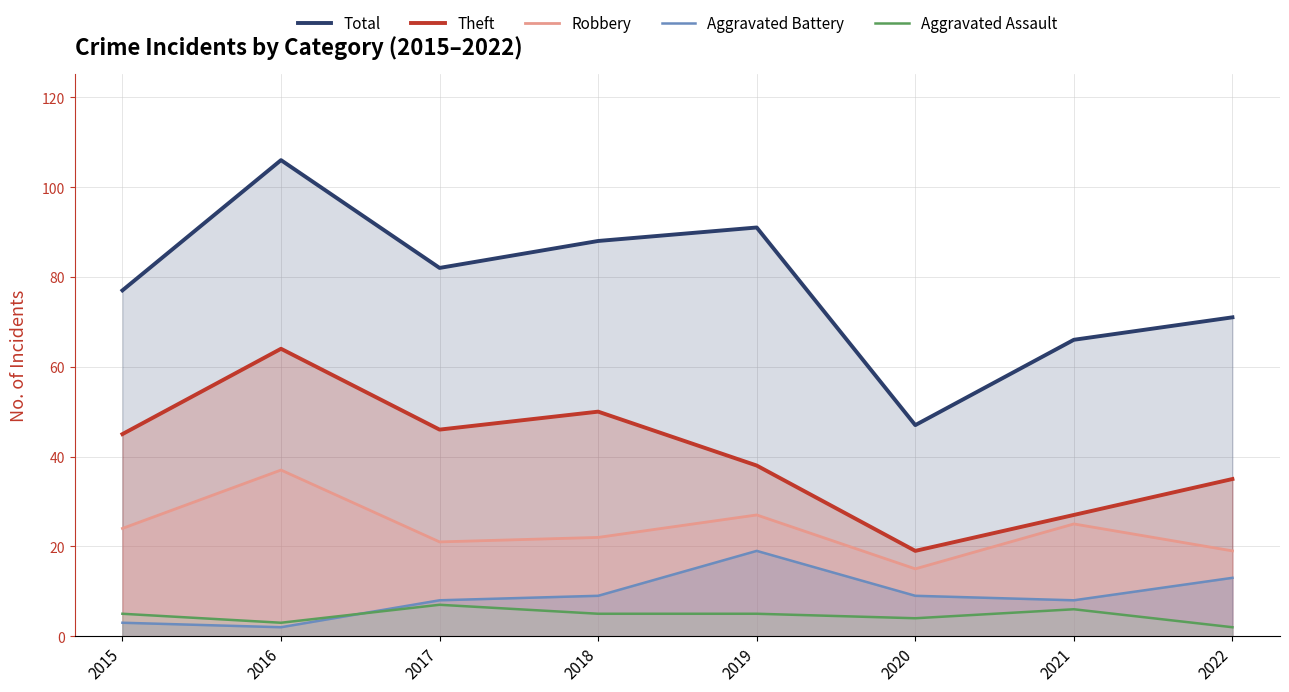

Does the chart display data point markers on the line(s)?

No